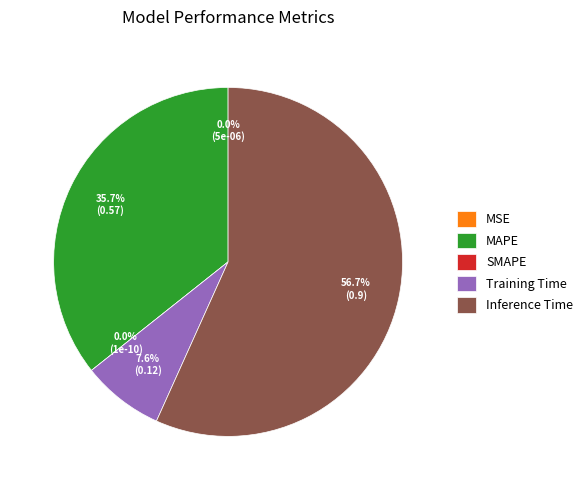

Which category accounts for the majority?

Inference Time